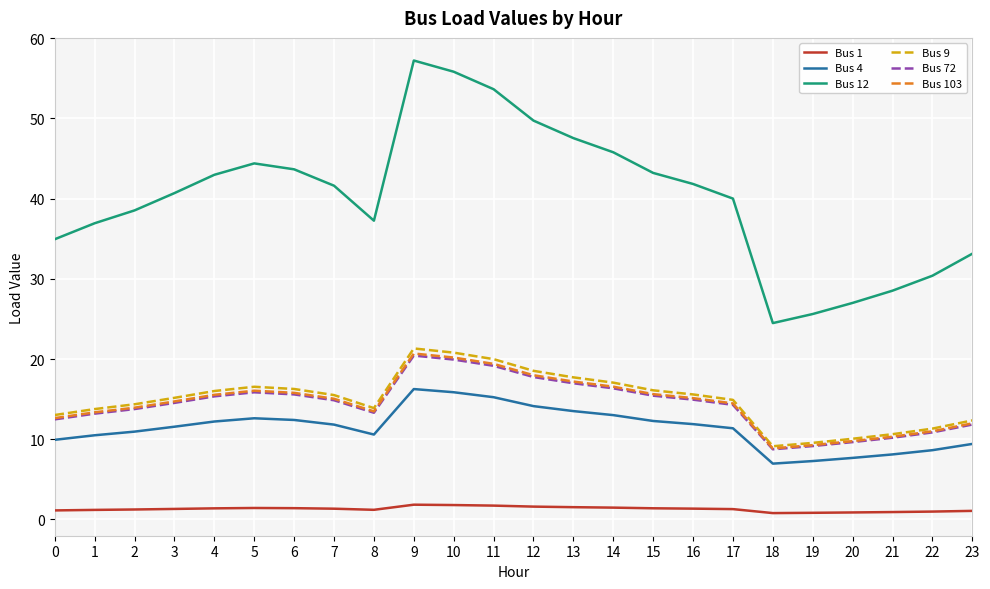

The value of Bus 9 at 3 is 7.8. True or false?

False